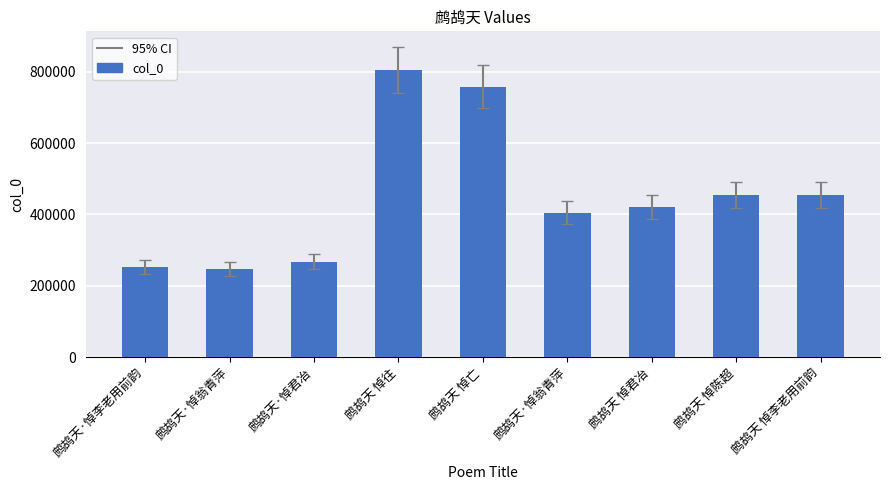

At which label is the value closest to 525601?

鹧鸪天 悼李老用前韵